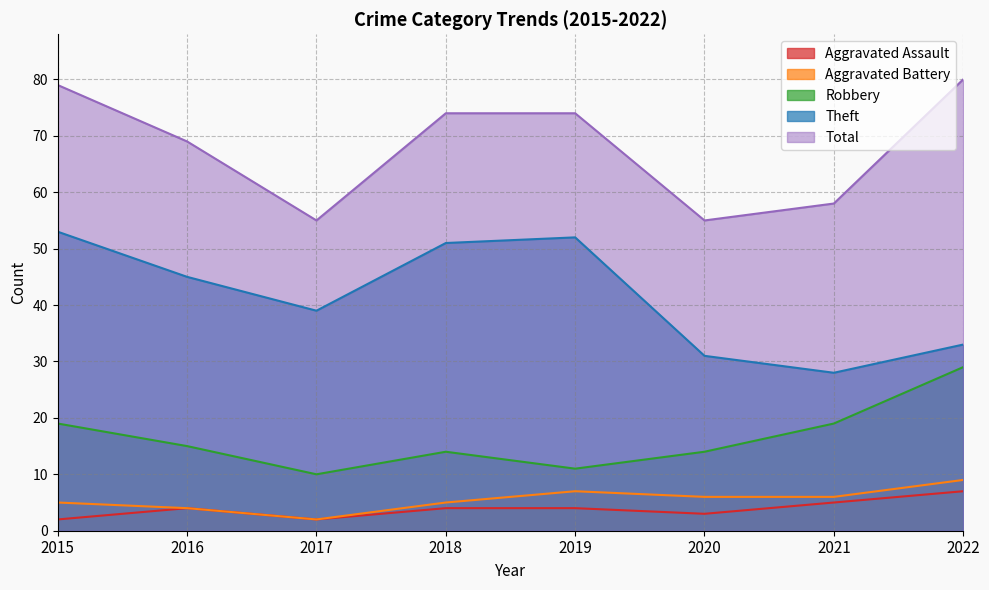

True or false: Total has a value of 111 at 2022.

False